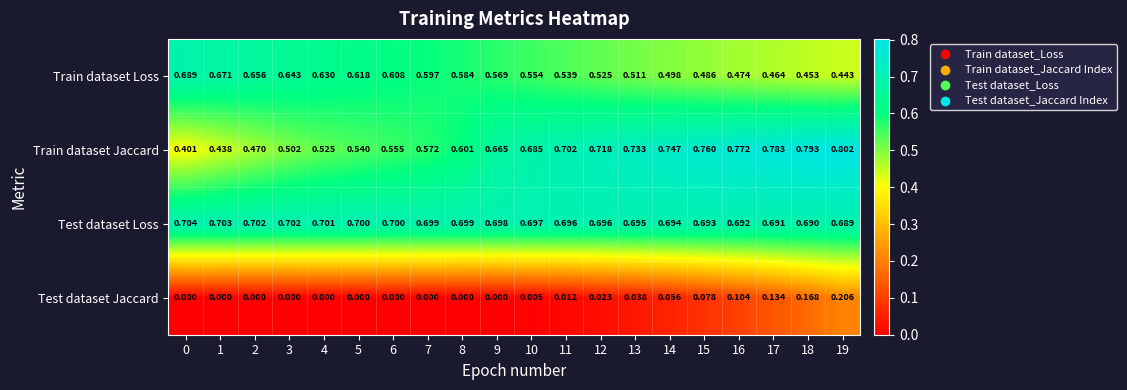

Which series has the widest spread of values?

Train dataset Jaccard